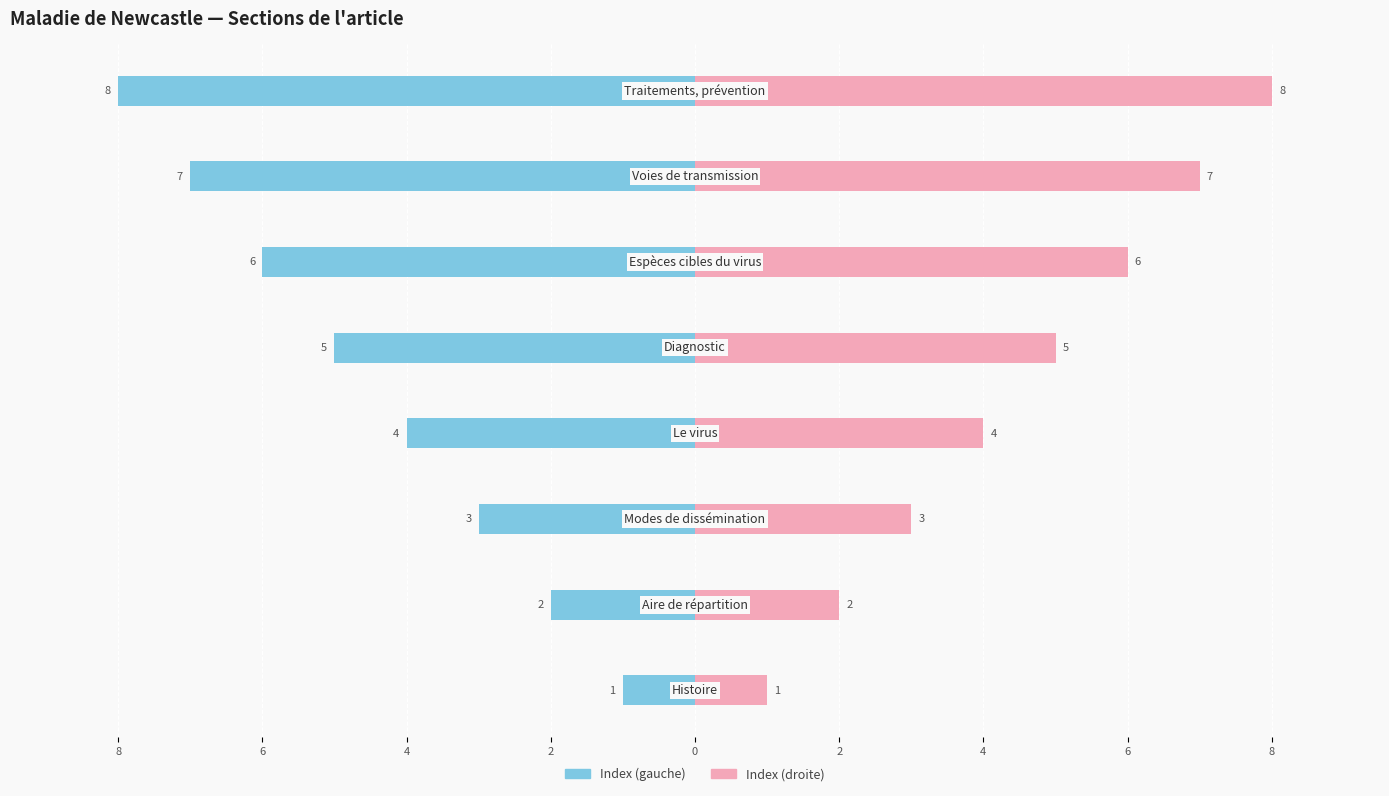

What is the value of the Index (droite) bar at the 1st from the left?

1